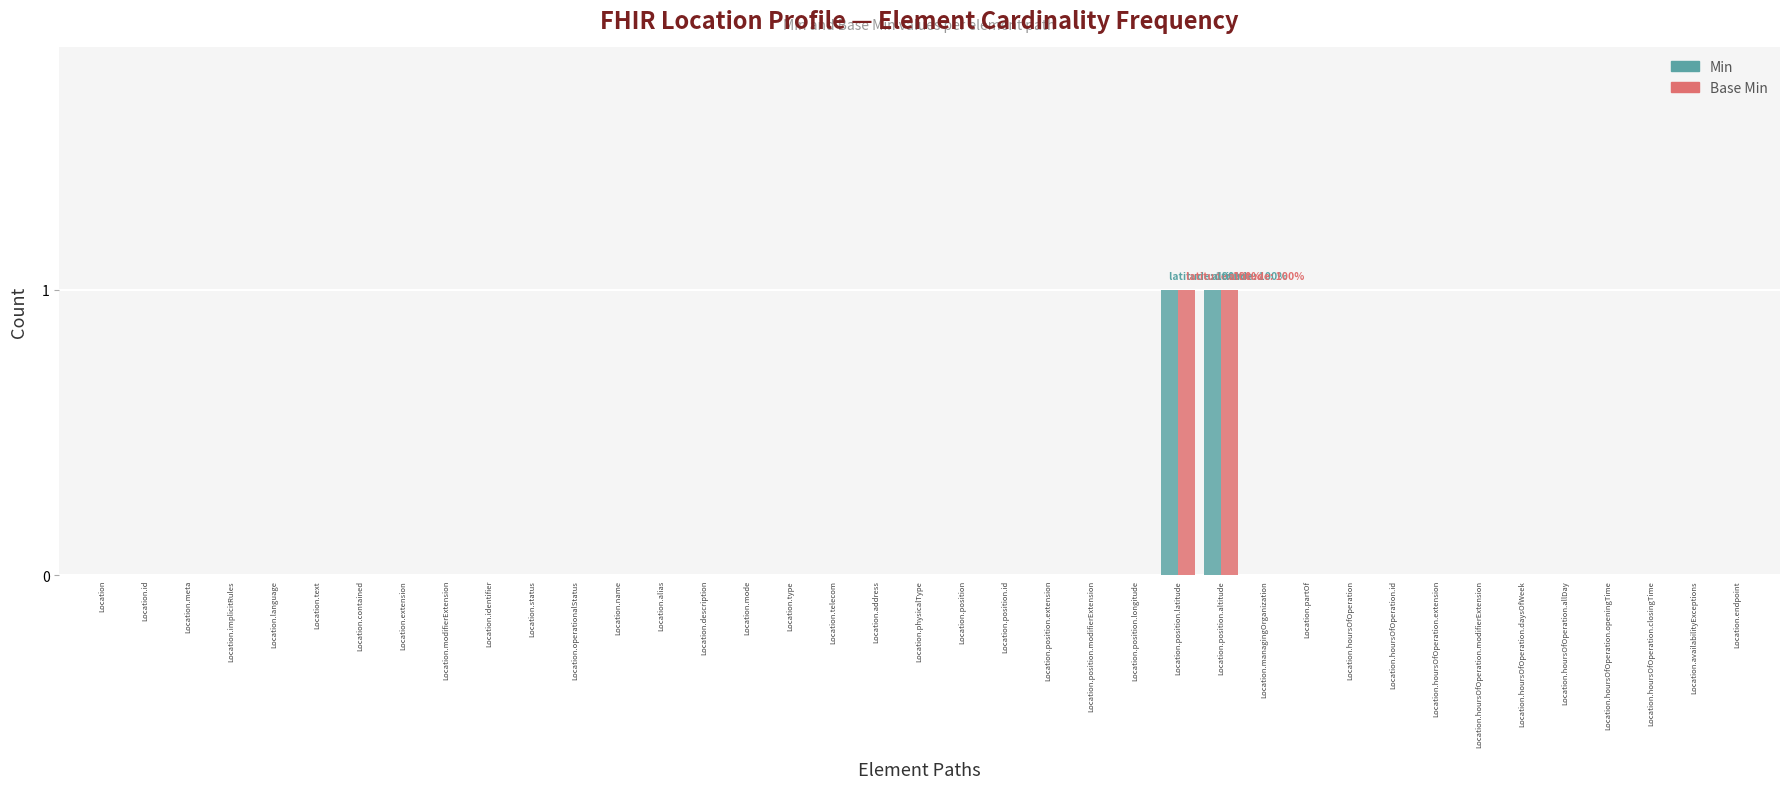

True or false: Min has a value of 0 at Location.position.latitude.

False